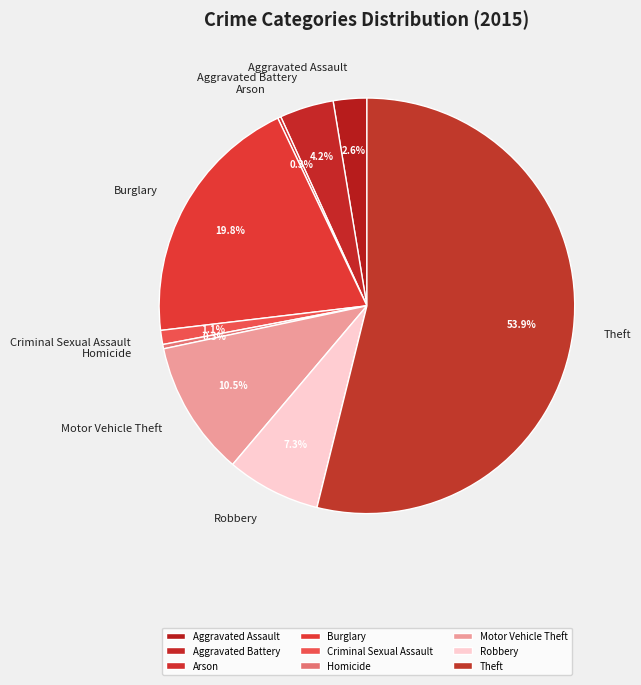

Is there a majority slice in this chart?

Yes